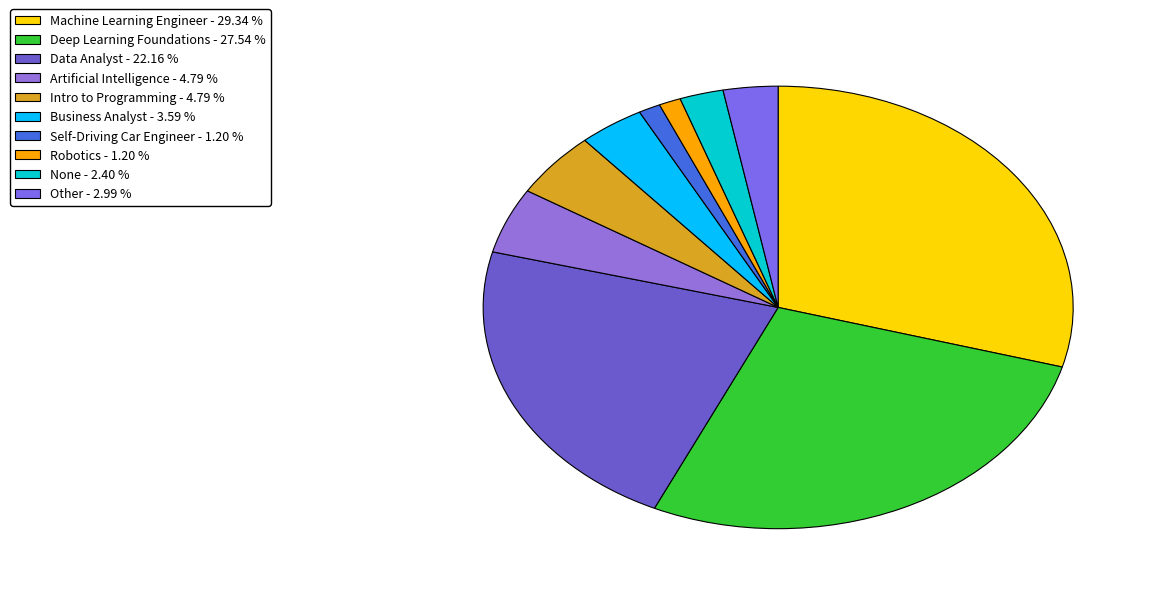

Is it true that Data Analyst is 16% of the pie?

False